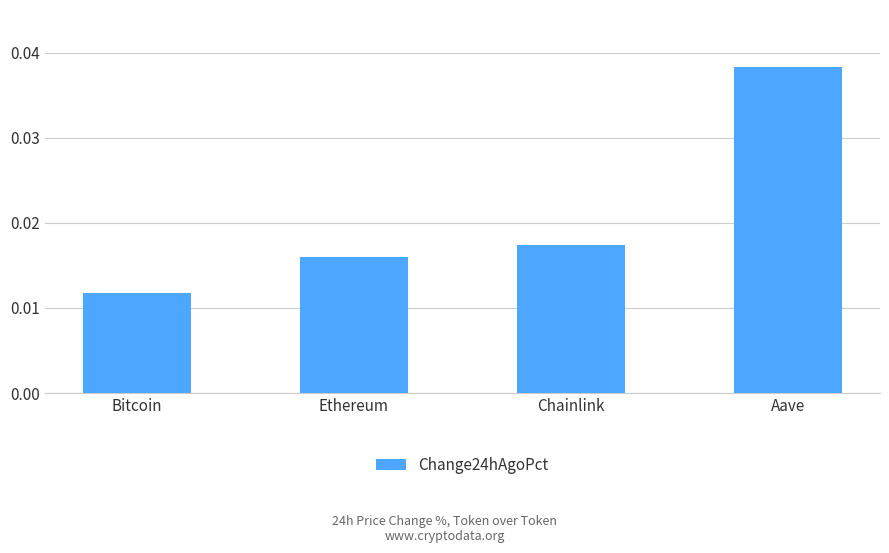

How many bars are there in total?

4